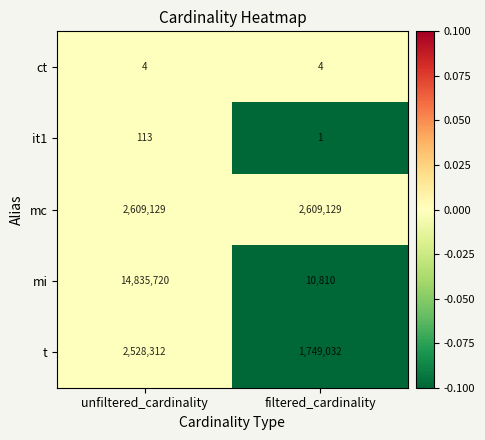

Reading left to right, what are all the values shown in this chart?

ct: unfiltered_cardinality=4	filtered_cardinality=4
it1: unfiltered_cardinality=113	filtered_cardinality=1
mc: unfiltered_cardinality=2609129	filtered_cardinality=2609129
mi: unfiltered_cardinality=14835720	filtered_cardinality=10810
t: unfiltered_cardinality=2528312	filtered_cardinality=1749032